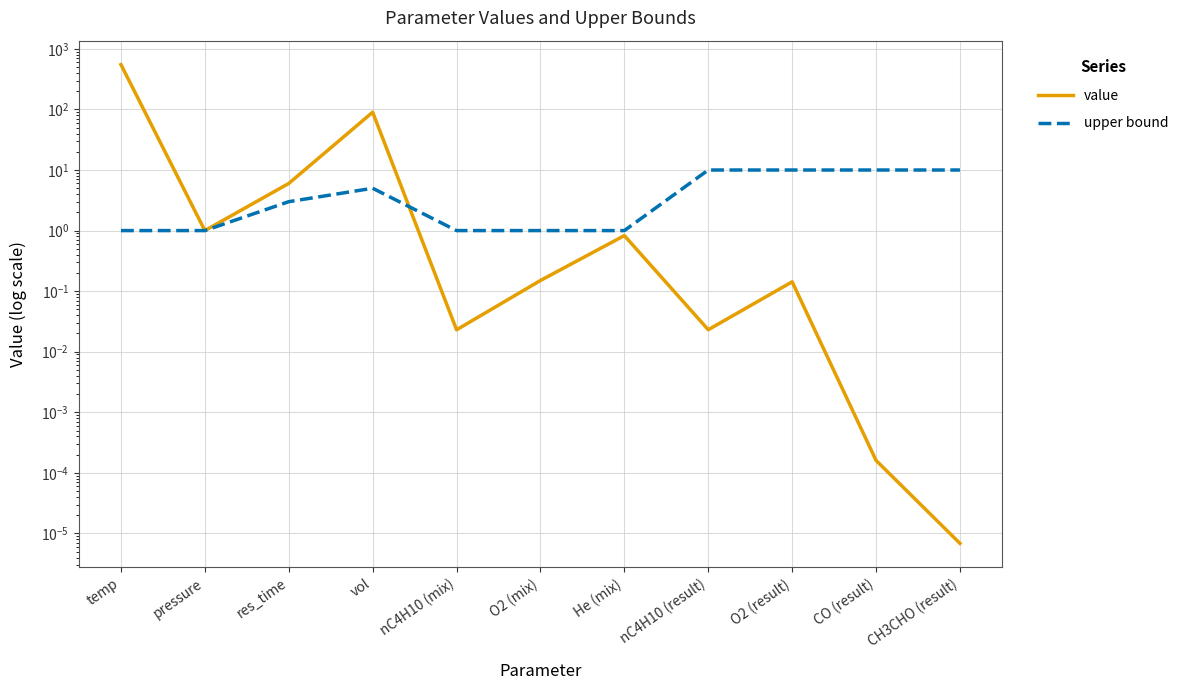

What is the label of the 7th point from the left?

He (mix)